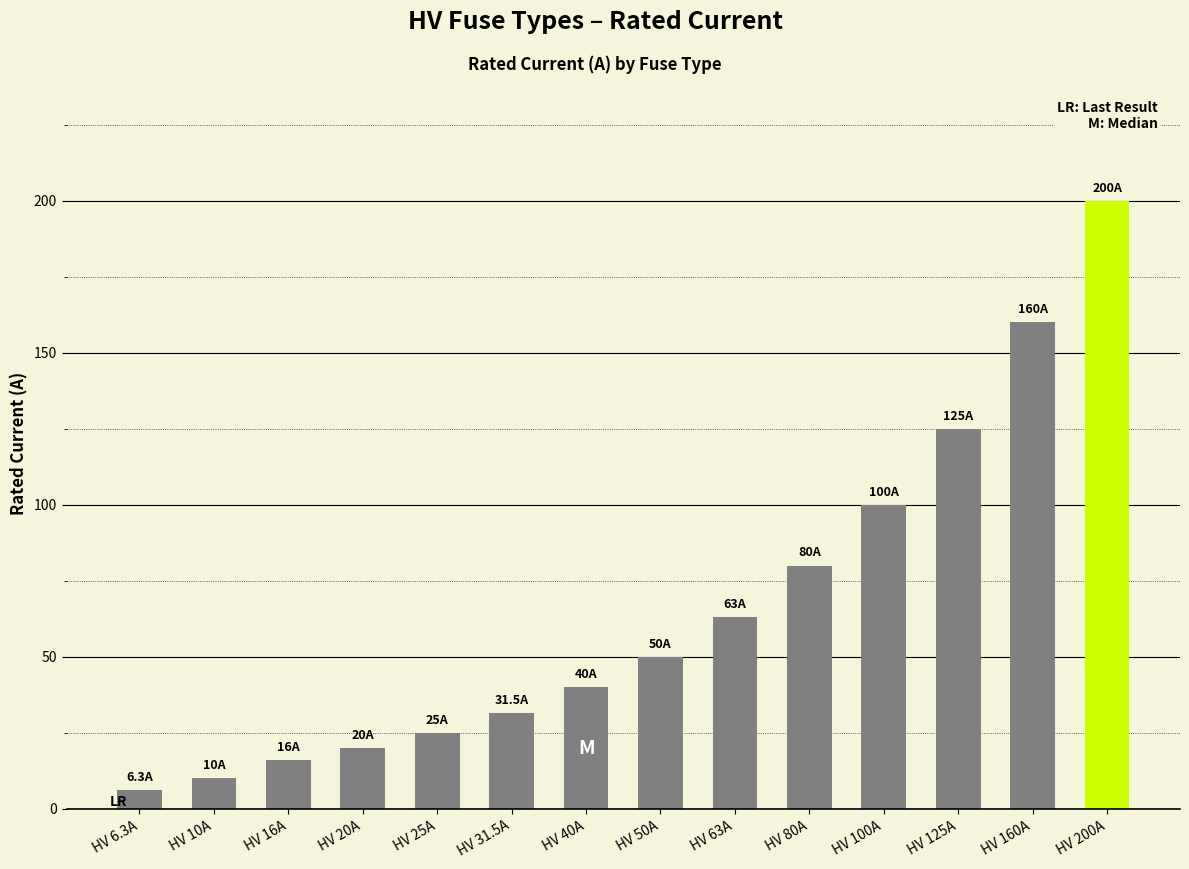

List the labels in order of value, largest first.

HV 200A, HV 160A, HV 125A, HV 100A, HV 80A, HV 63A, HV 50A, HV 40A, HV 31.5A, HV 25A, HV 20A, HV 16A, HV 10A, HV 6.3A